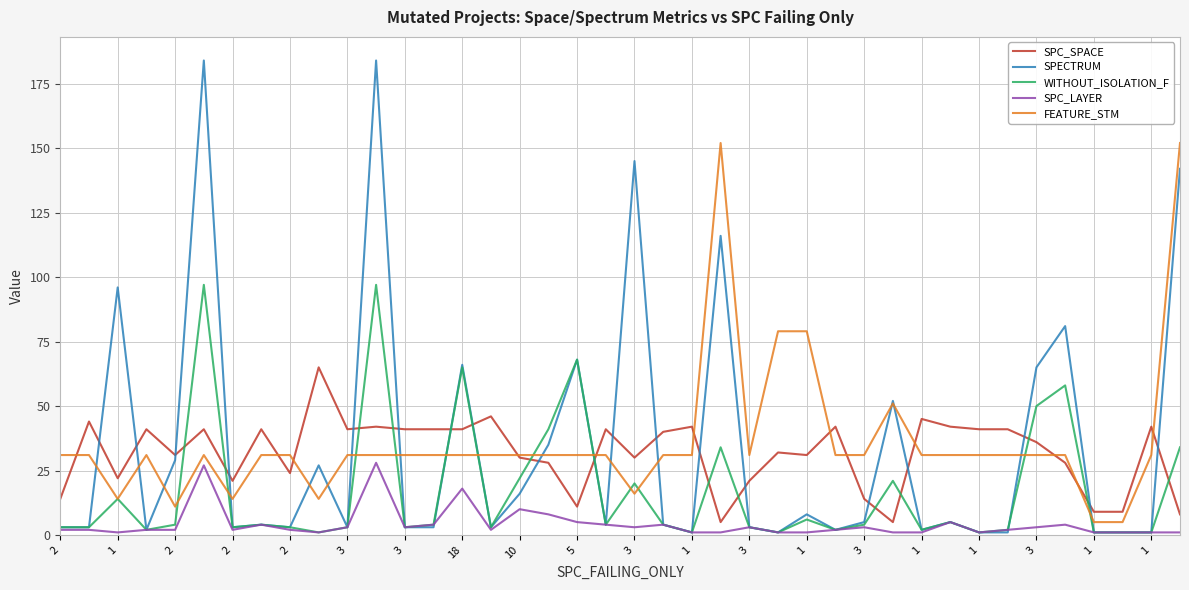

True or false: SPC_LAYER and SPC_SPACE cross at least once.

False